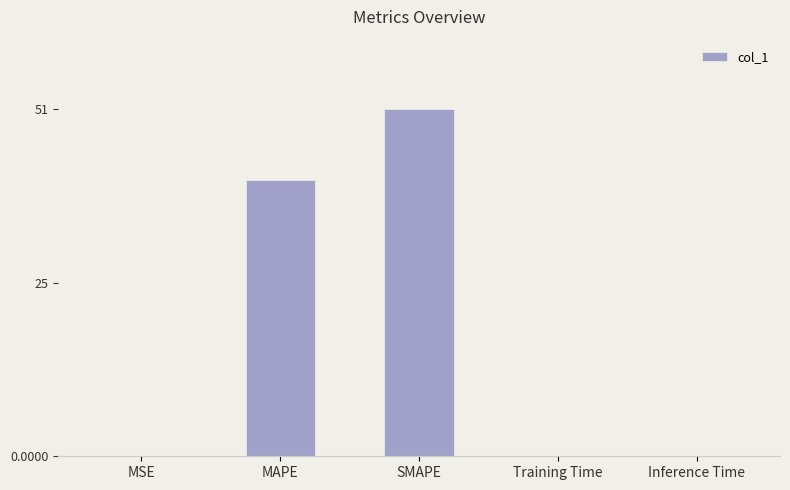

The value at SMAPE is 51.4. True or false?

True